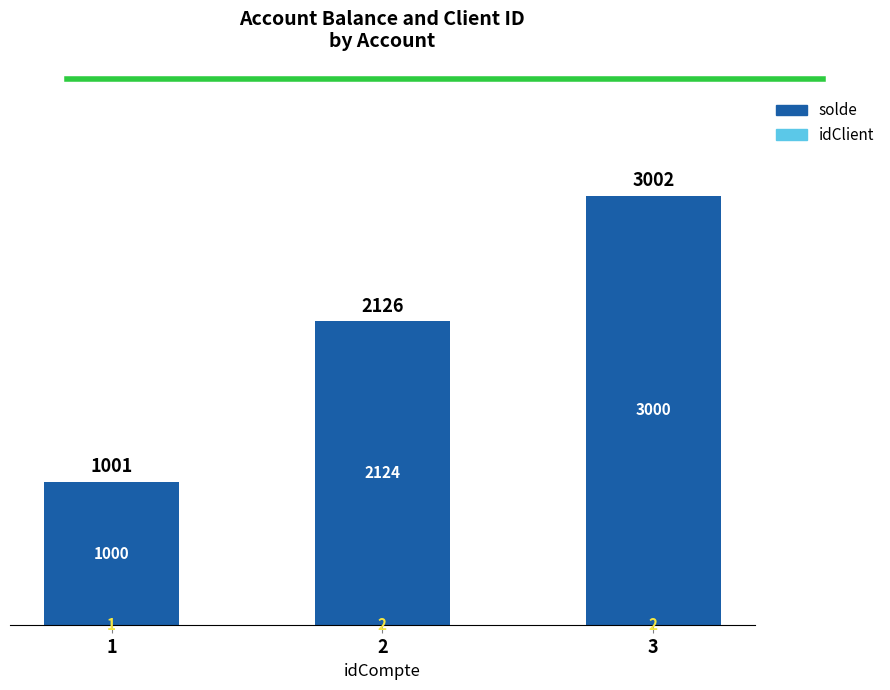

At which category is the sum across all series the highest?

3